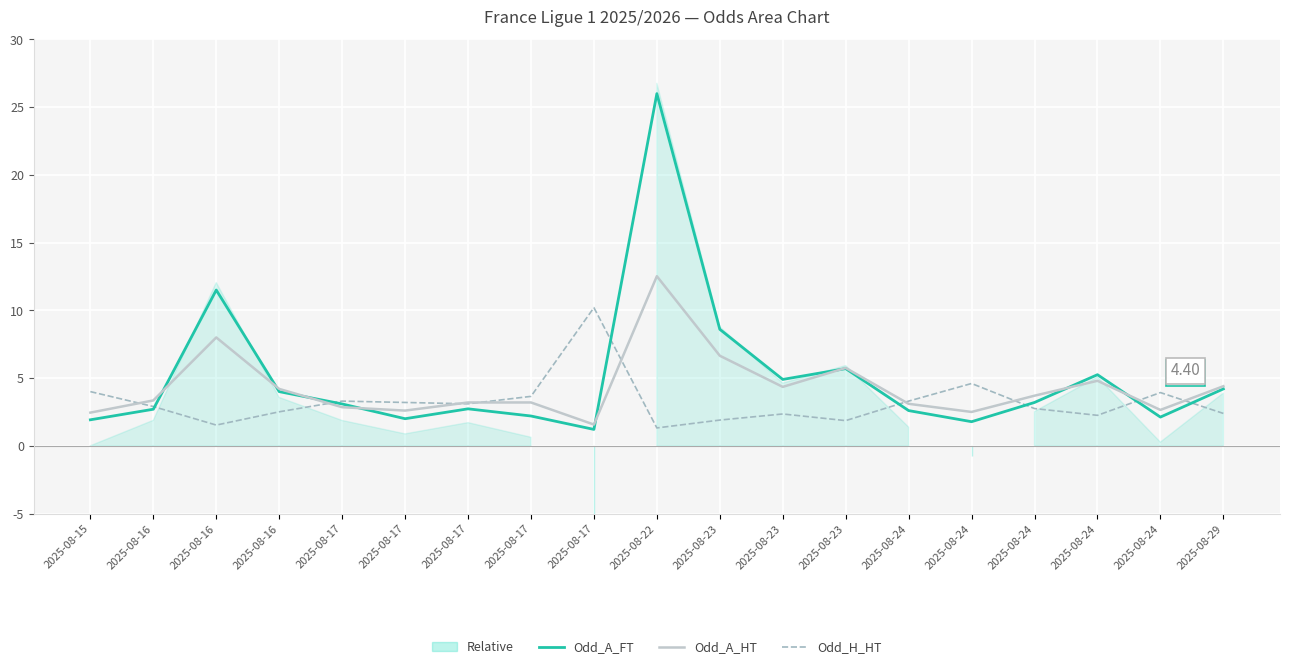

At how many categories does at least one series exceed 23?

1